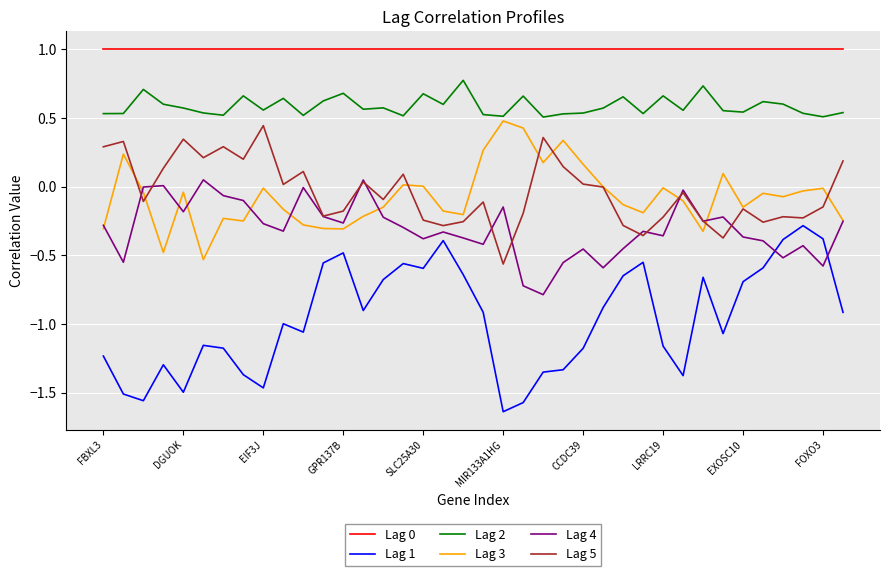

What is the average value of the Lag 0 series?

1.0